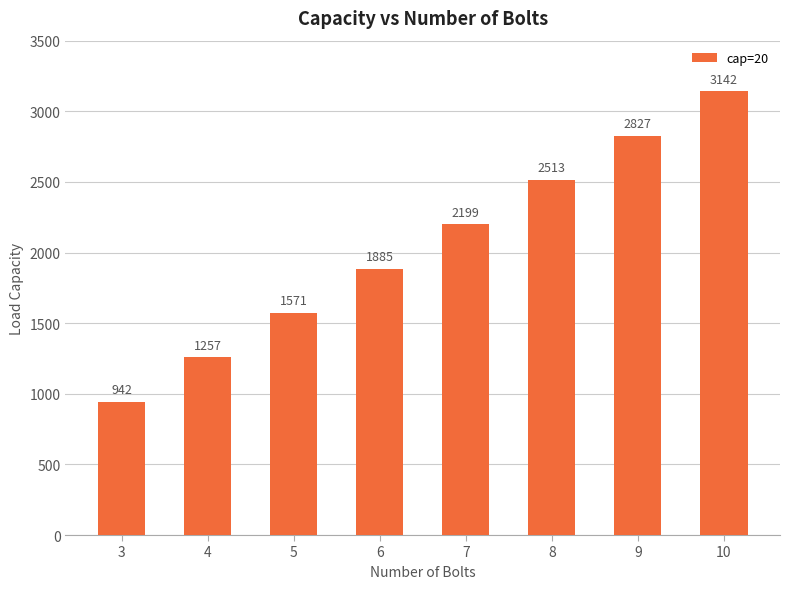

Rank the categories by value from lowest to highest.

3, 4, 5, 6, 7, 8, 9, 10